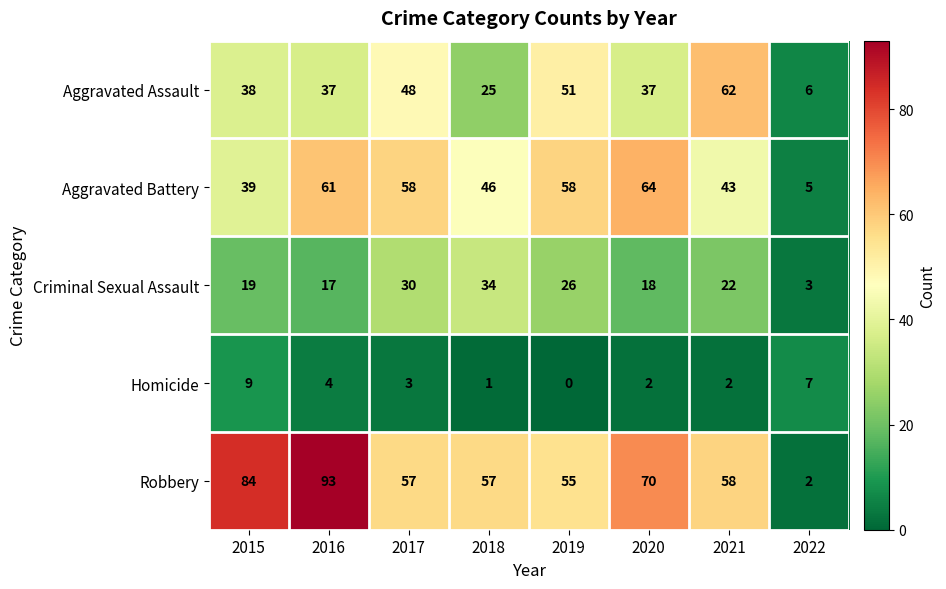

Rank the series by their maximum value, from lowest to highest.

Homicide, Criminal Sexual Assault, Aggravated Assault, Aggravated Battery, Robbery